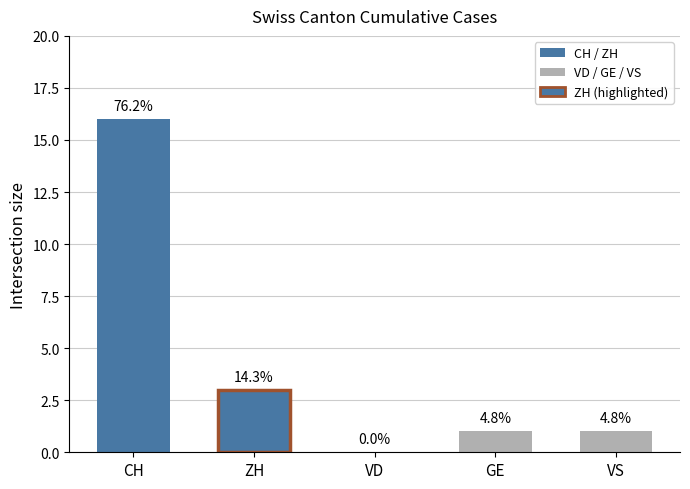

What is the value of the VS bar at the 17th from the left?

1